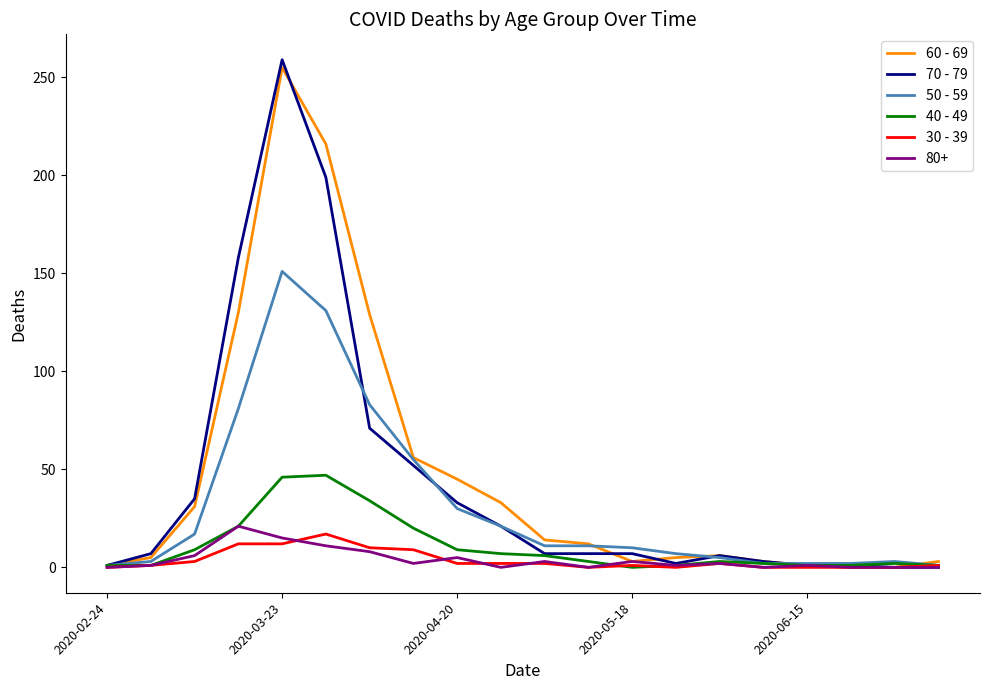

Does the chart display data point markers on the line(s)?

No